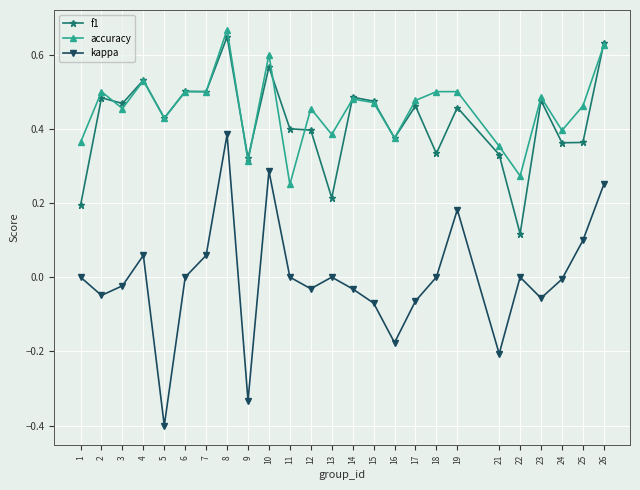

At how many categories does at least one series exceed 0?

25